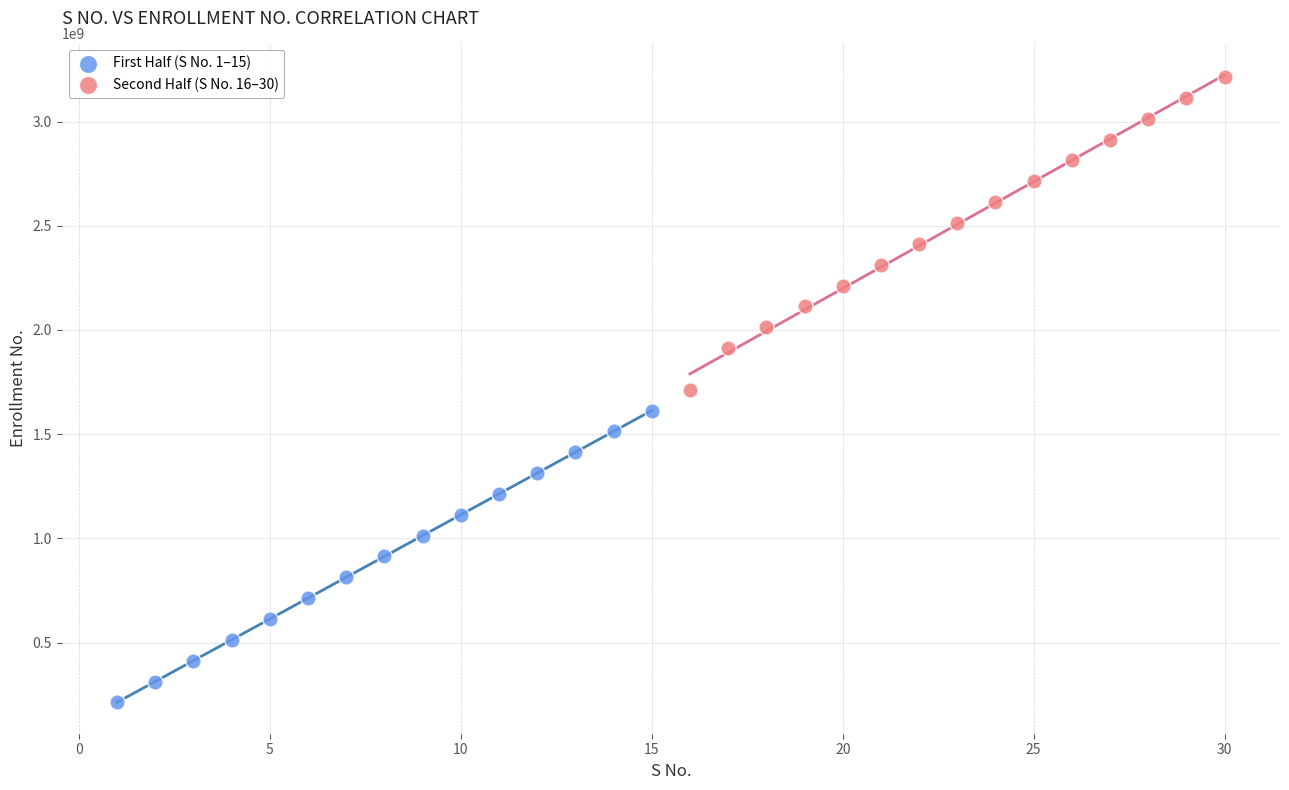

Which series contains the highest Y value?

Second Half (S No. 16–30)